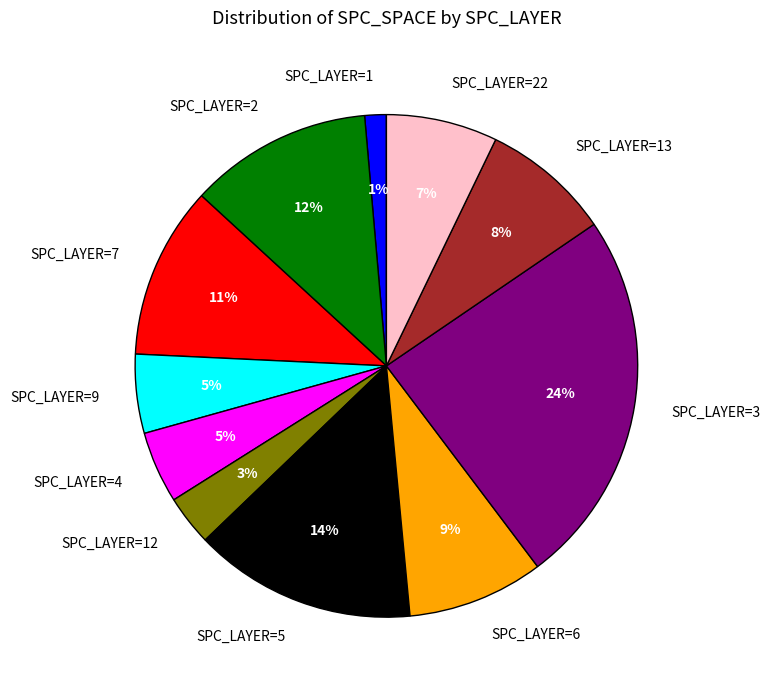

Do SPC_LAYER=1 and SPC_LAYER=2 together represent more than half of the pie?

No